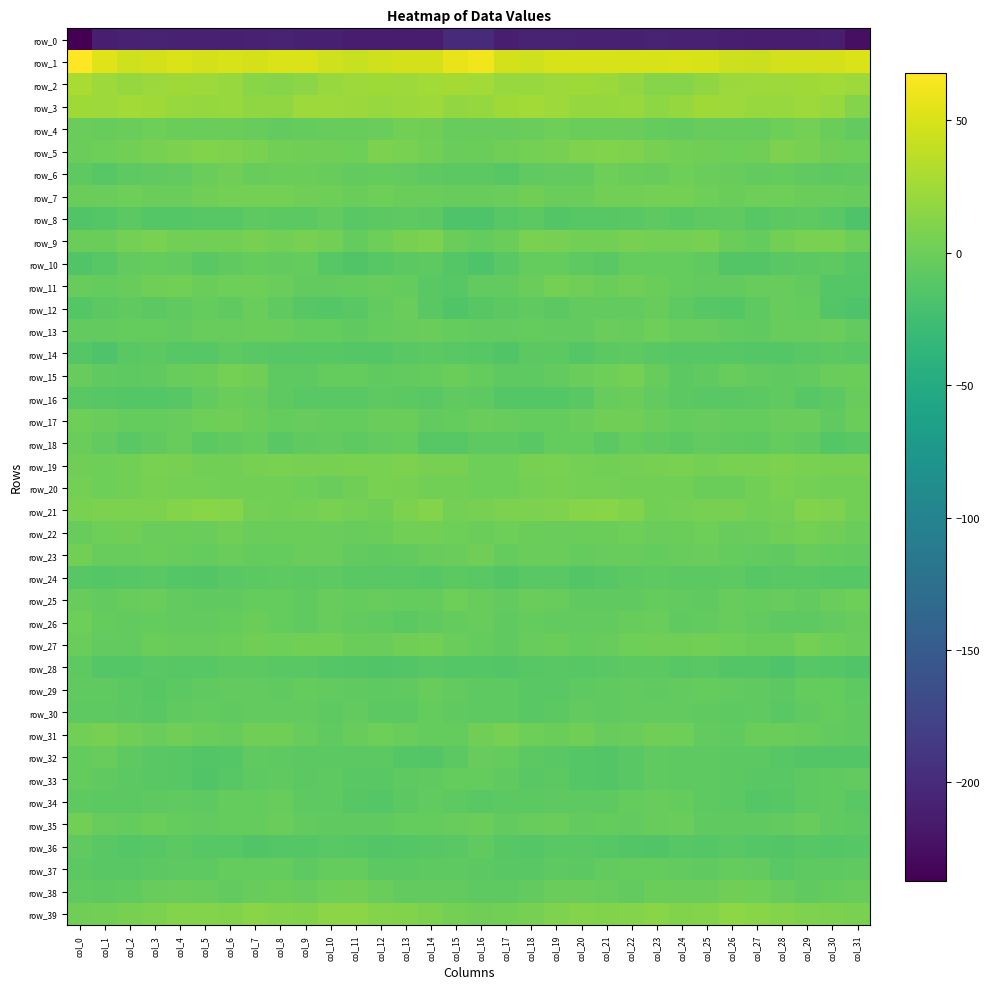

What is the sum of all row_11 values?

-105.1